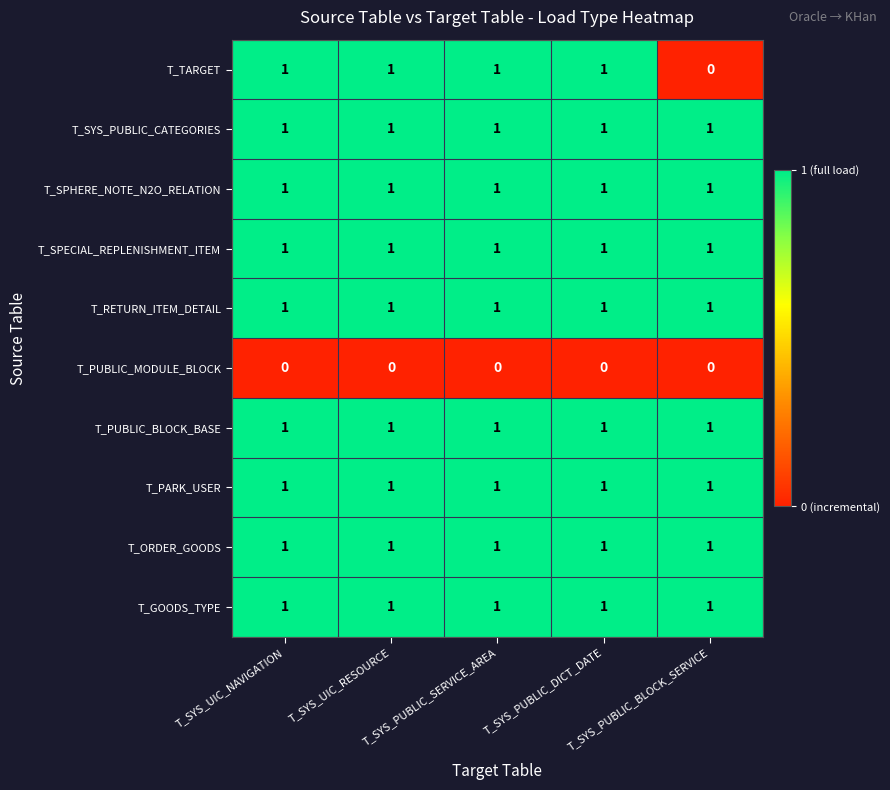

Which series has the widest spread of values?

T_TARGET